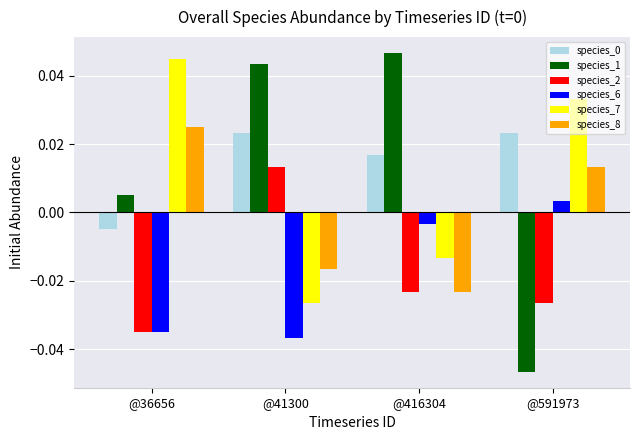

At which label does species_8 reach its peak?

@36656